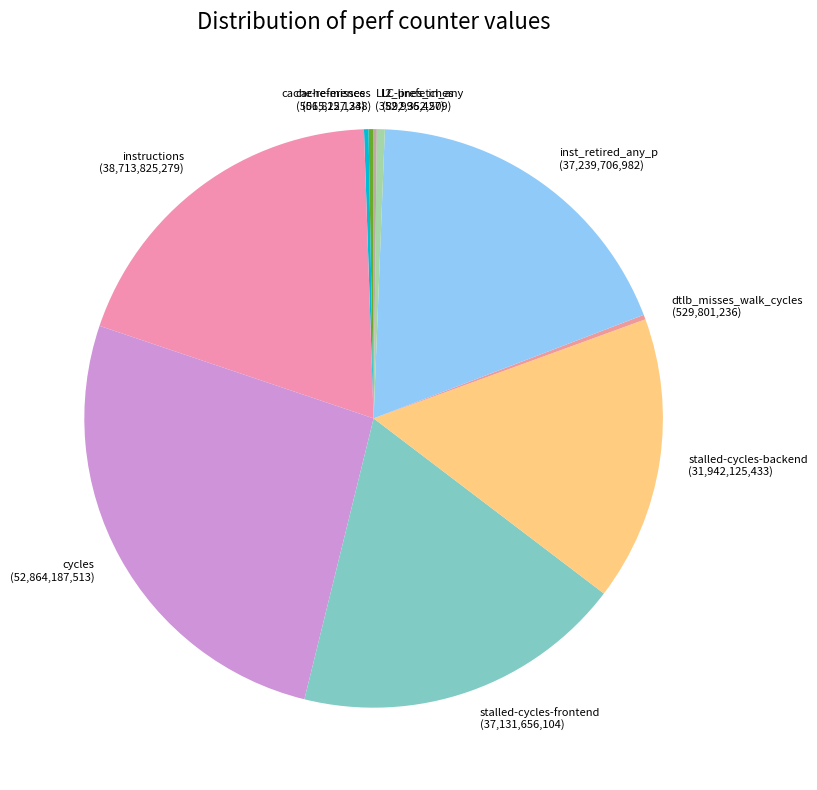

True or false: cache-references accounts for 11% of the total.

False